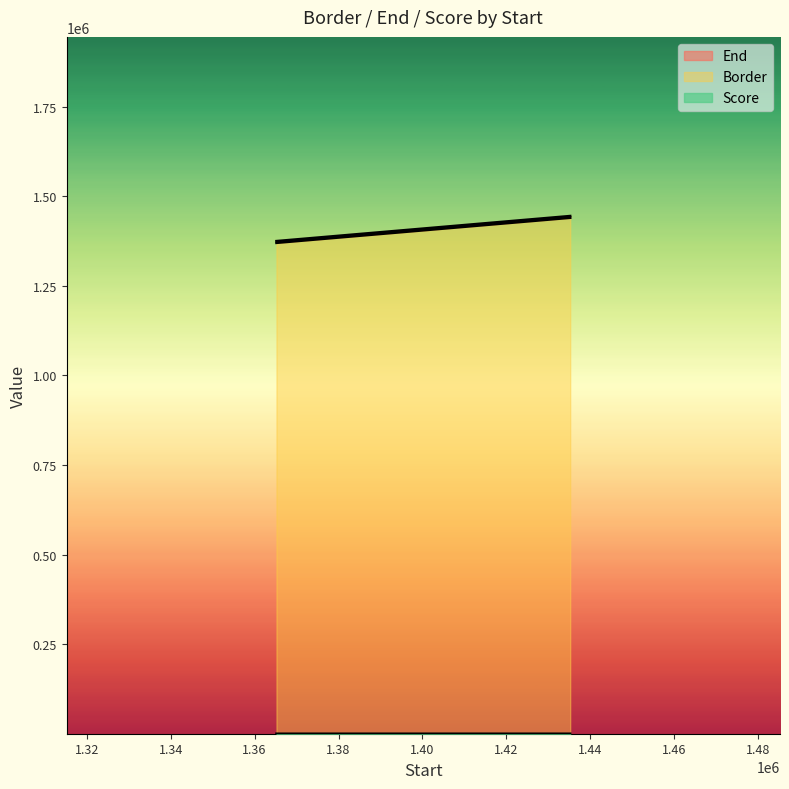

True or false: Score and End cross at least once.

False